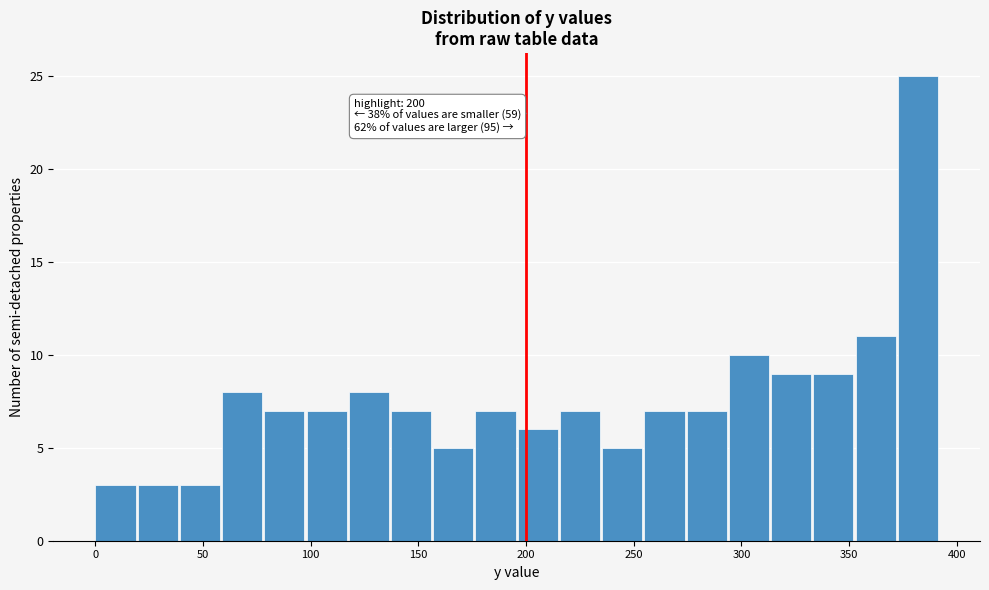

Read against the x-axis, roughly where is the centre of the tallest bar?

380